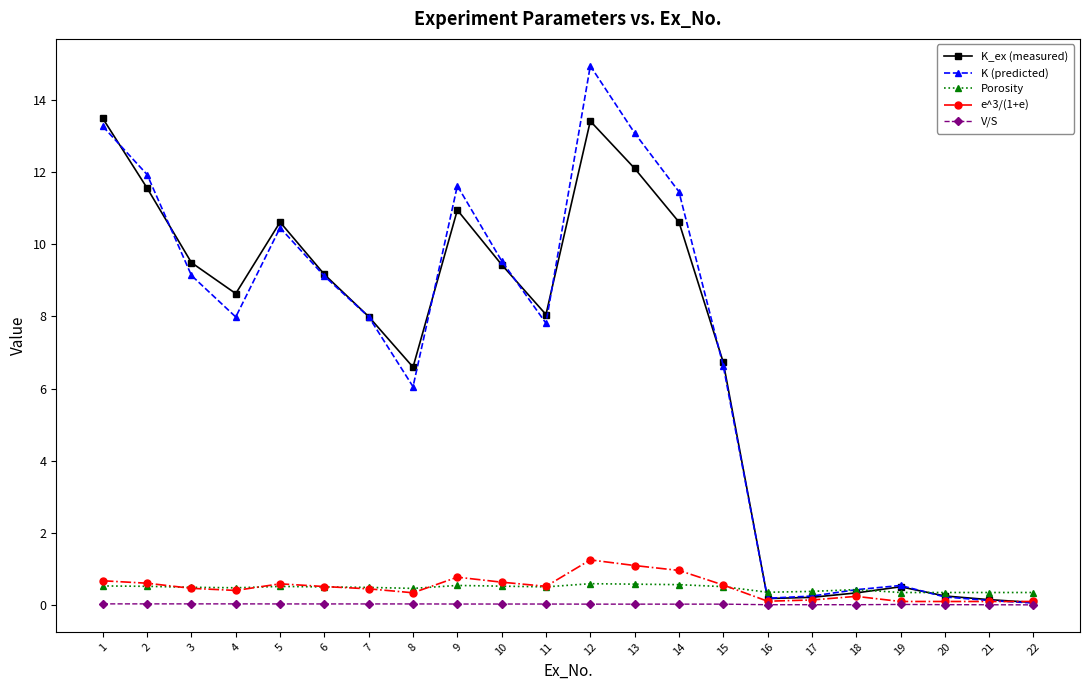

The Porosity series shows 0.4 at 18. True or false?

True